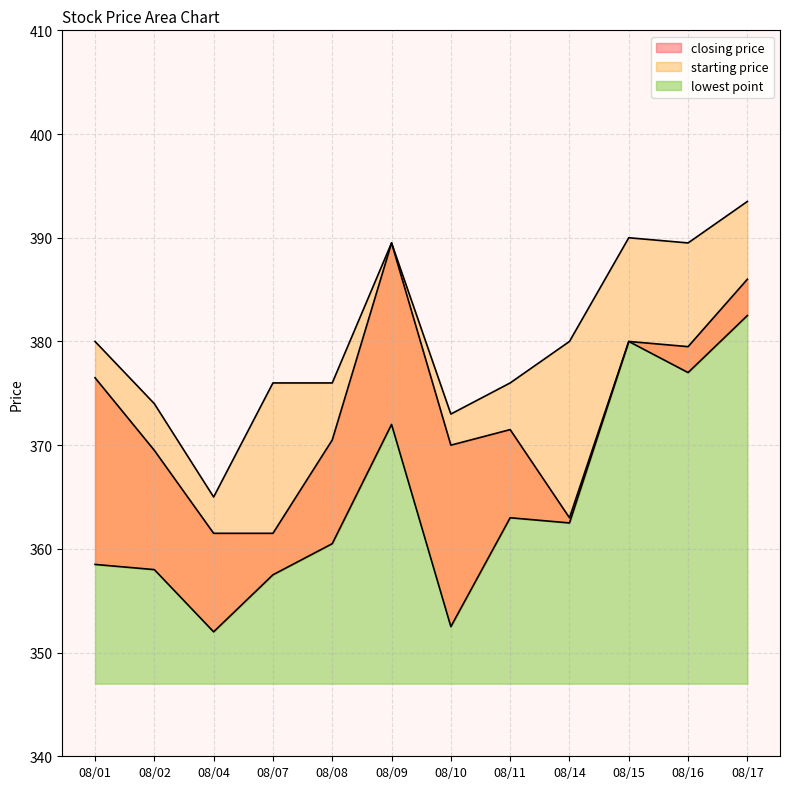

The lowest point series shows 360.5 at 08/08. True or false?

True